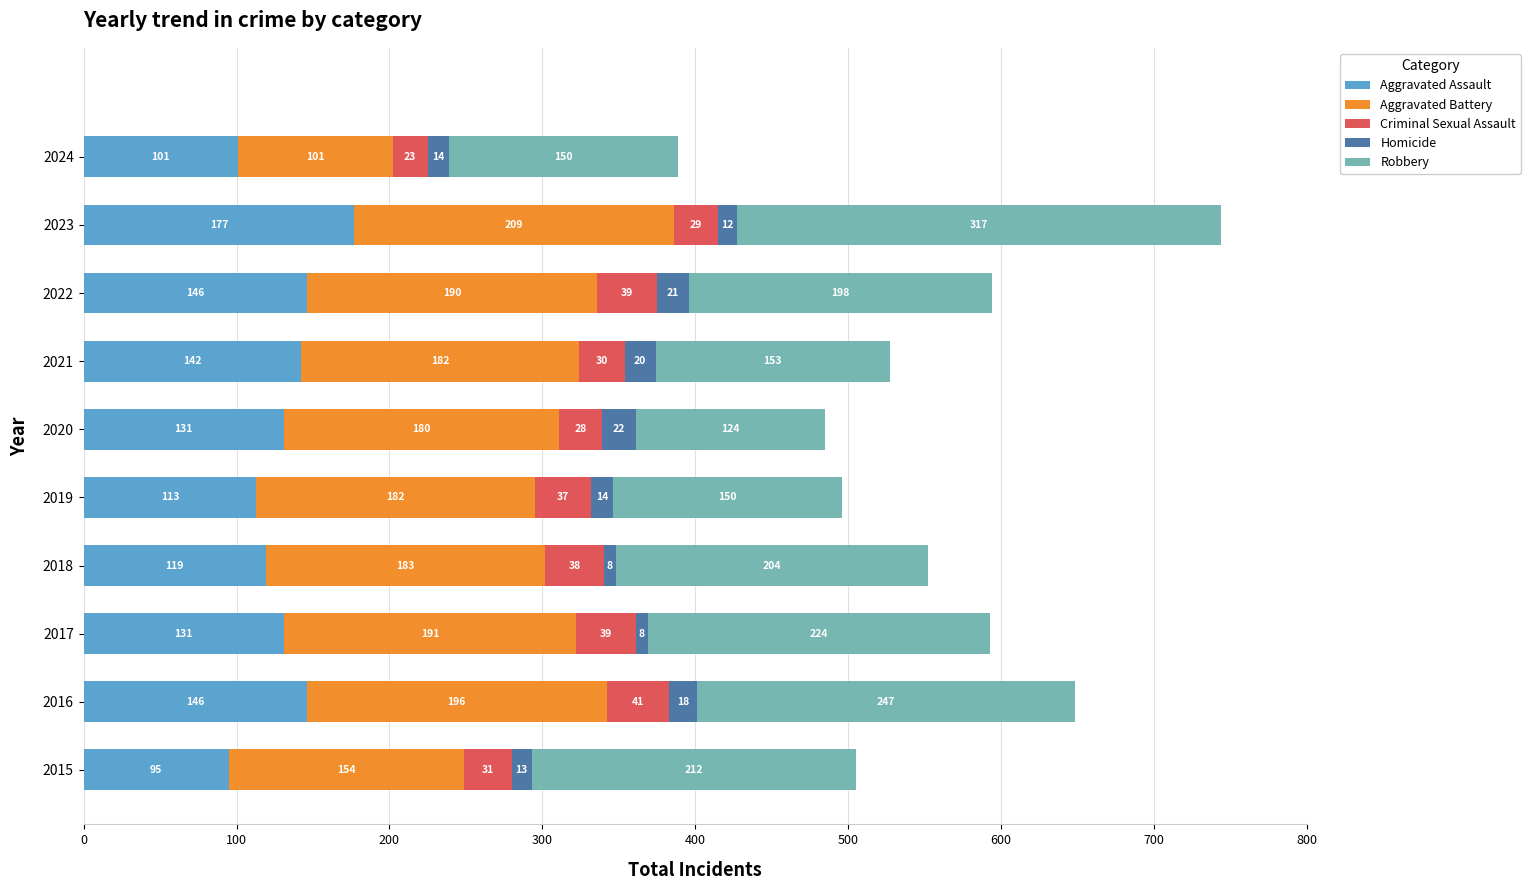

At which category is the sum across all series the highest?

2023